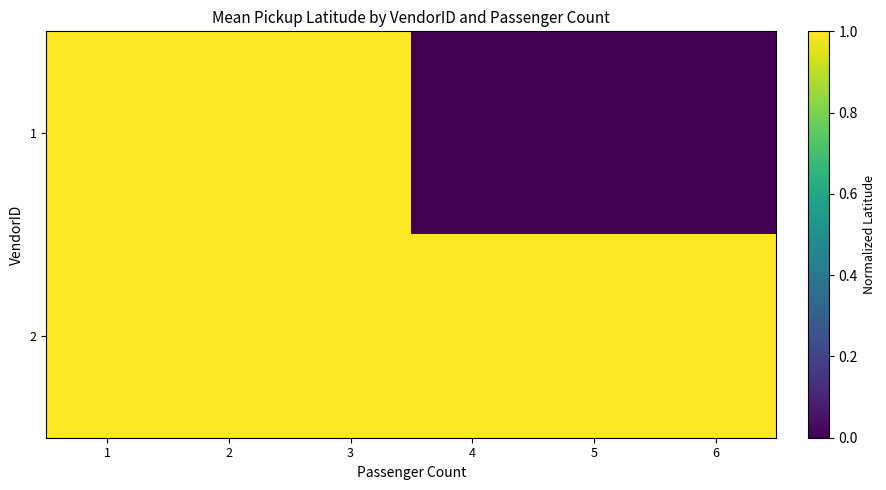

List the series in order of their overall mean, lowest first.

1, 2